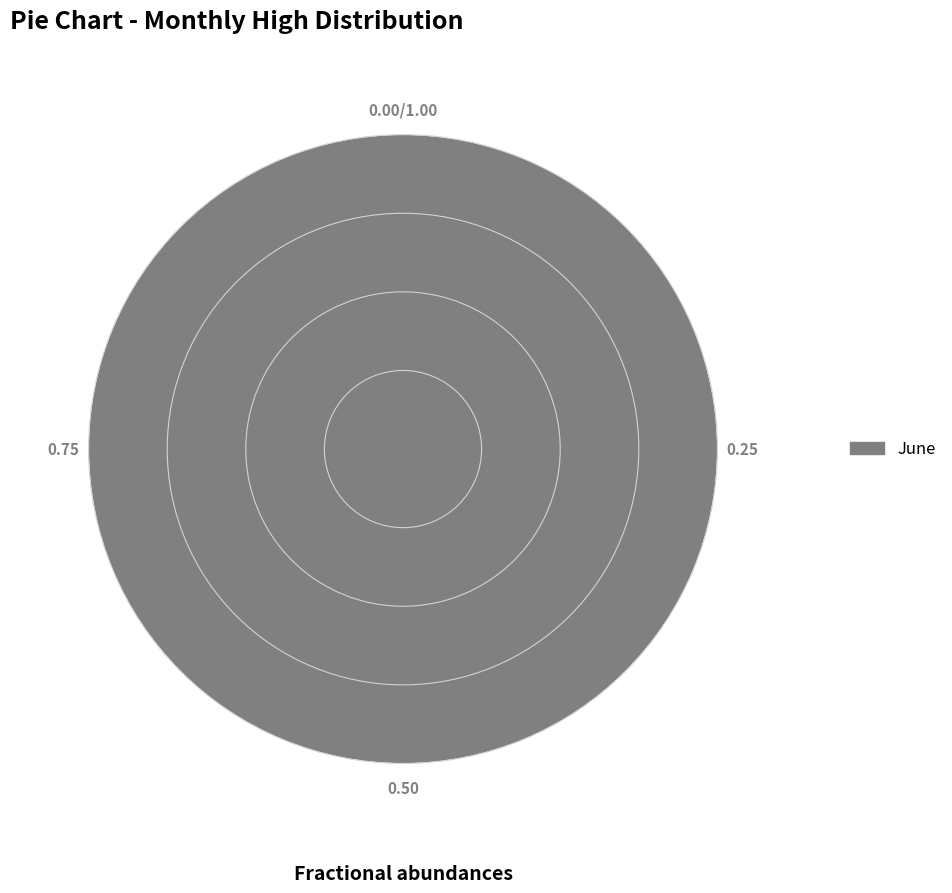

Rank the categories by value from highest to lowest.

June